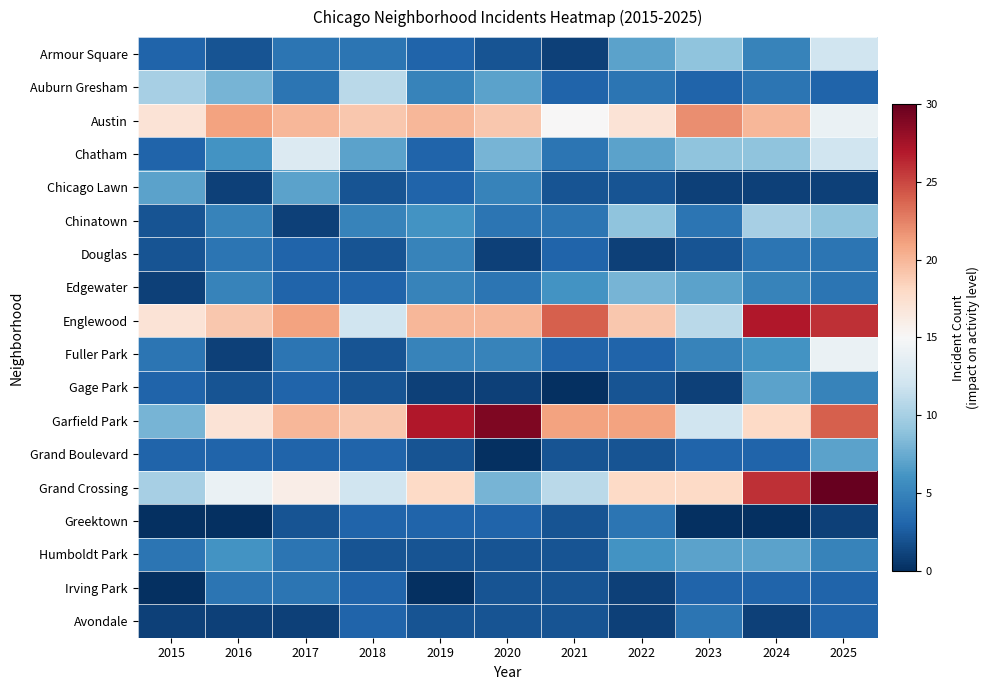

Rank the series at 2021 from lowest to highest value.

Gage Park, Armour Square, Chicago Lawn, Grand Boulevard, Greektown, Humboldt Park, Irving Park, Avondale, Auburn Gresham, Douglas, Fuller Park, Chatham, Chinatown, Edgewater, Grand Crossing, Austin, Garfield Park, Englewood